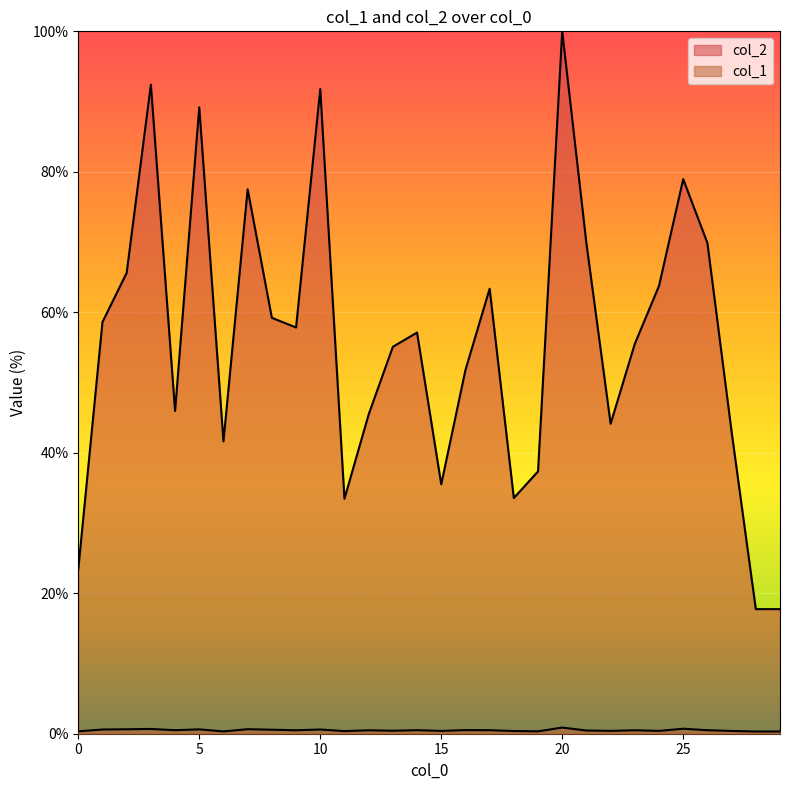

Which has a higher value, 23 or 1?

1